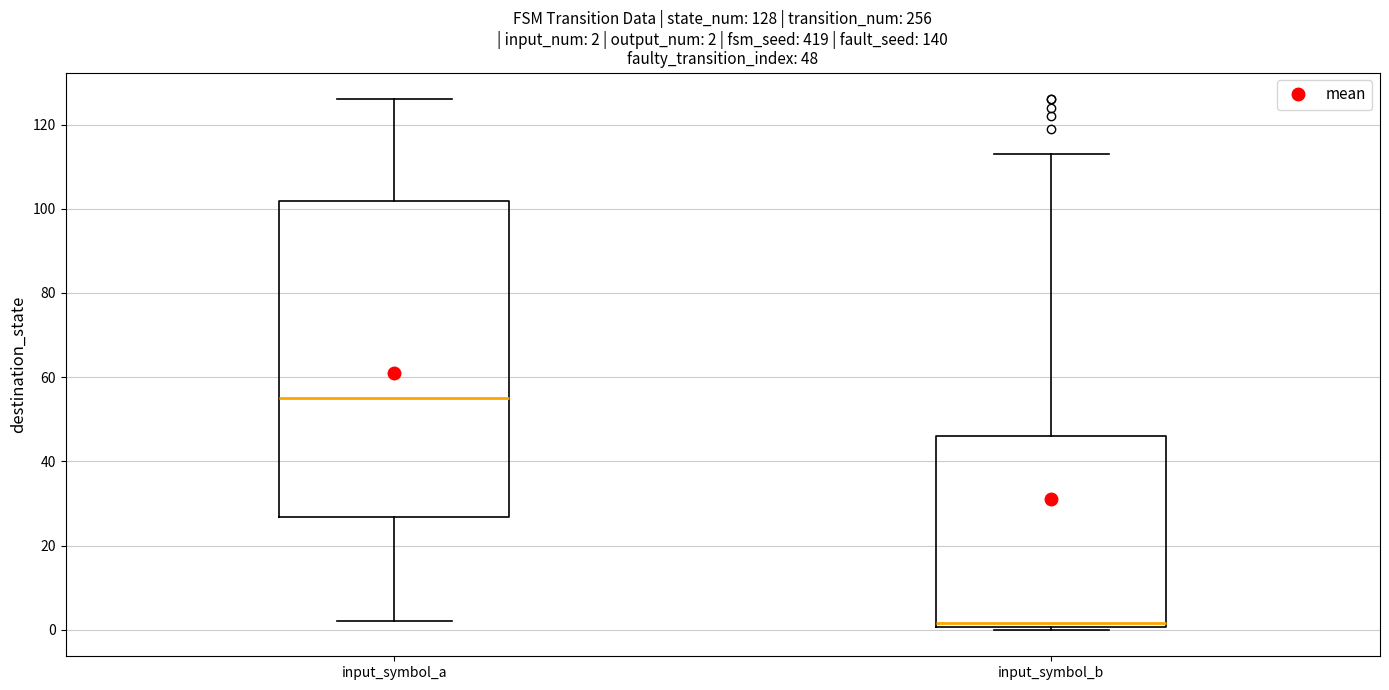

Comparing the boxes themselves (not the whiskers), which one is the tallest?

input_symbol_a